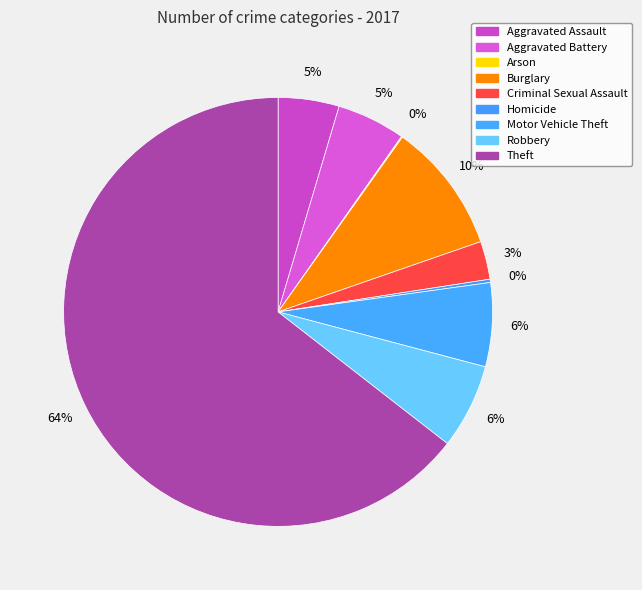

What is the change in value from Arson to Motor Vehicle Theft?

+76